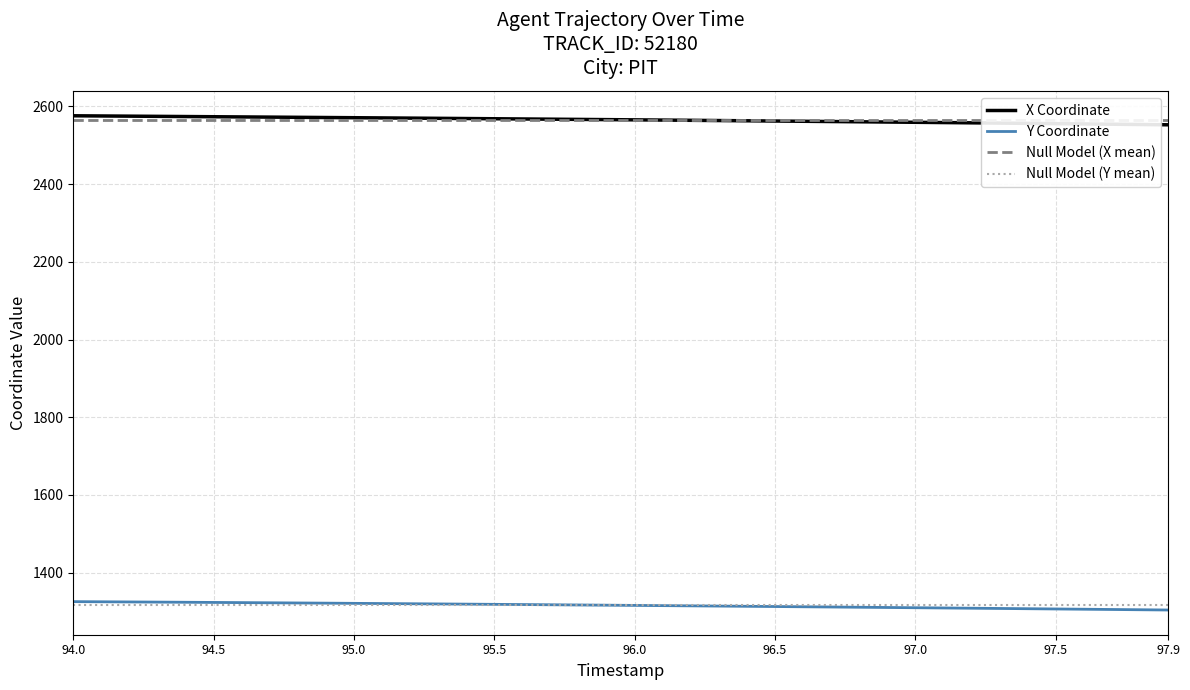

What is the maximum value for Y Coordinate?

1325.6